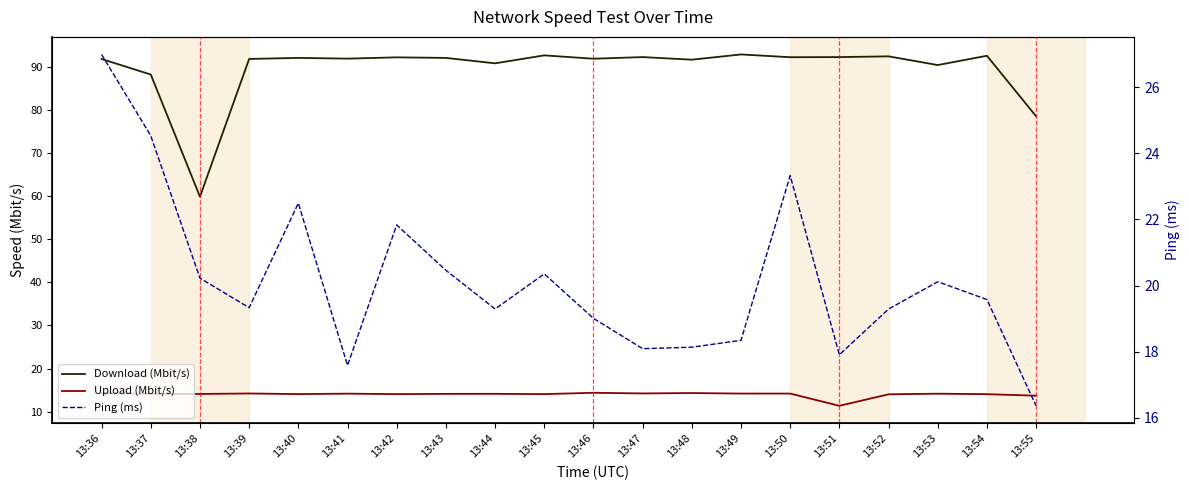

Where is Ping (ms) nearest to the value 21?

13:43